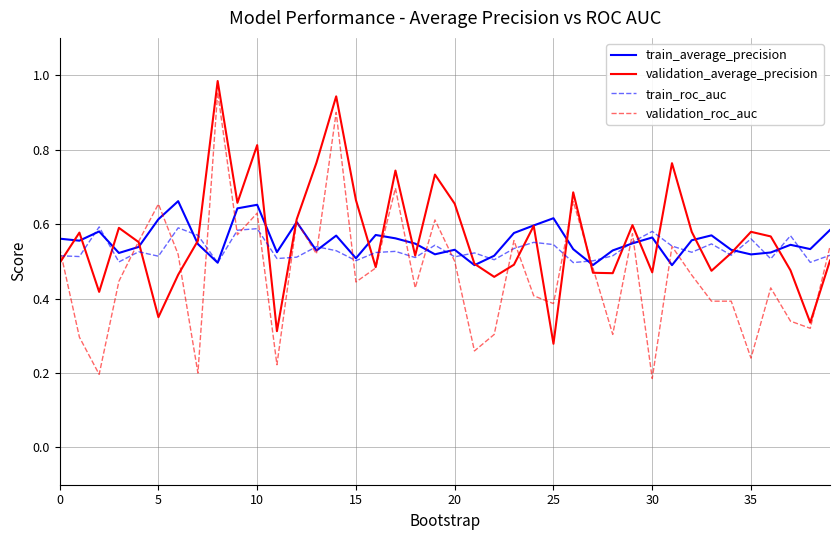

Which series has the largest range (max minus min)?

validation_roc_auc